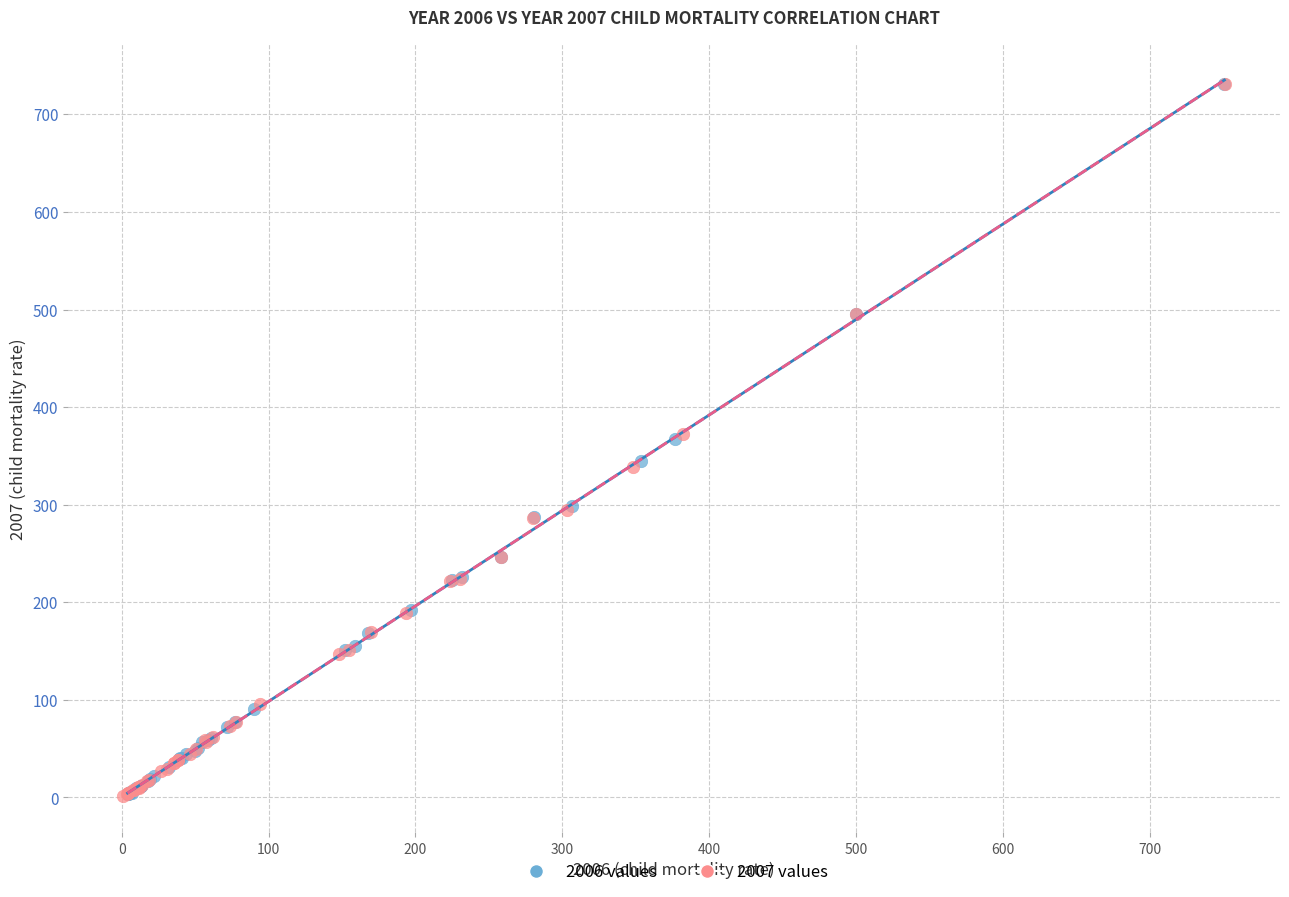

What are all the series names shown in the legend?

2006 values, 2007 values